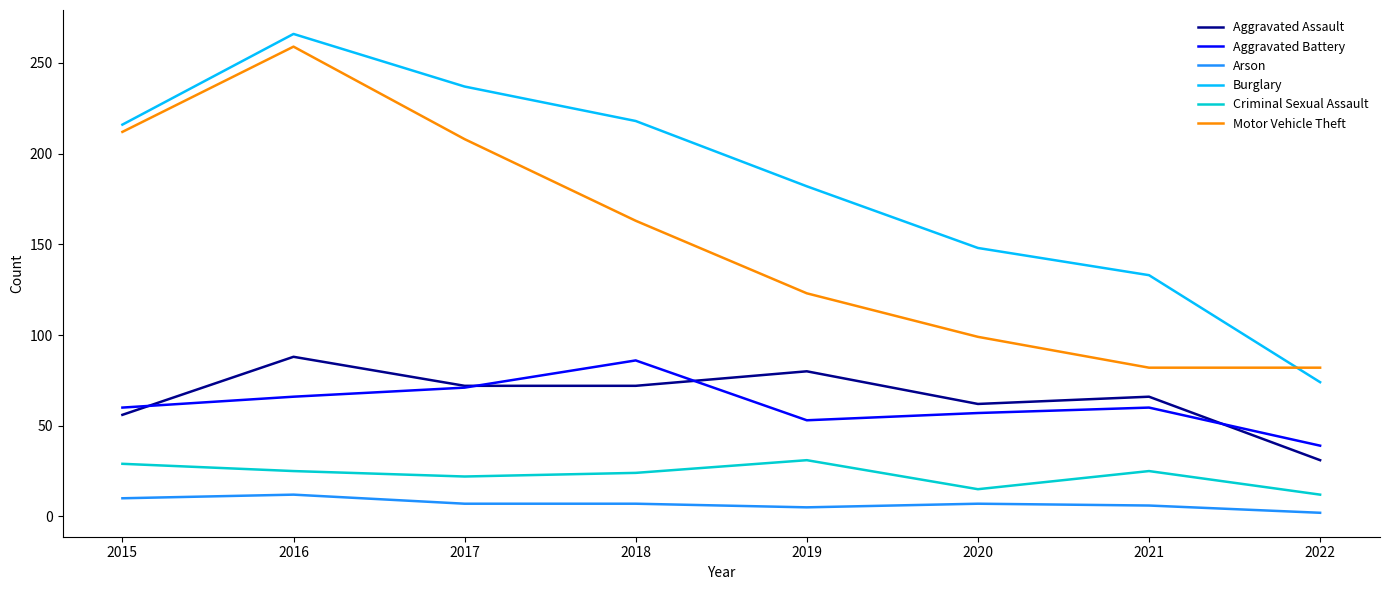

The value of Burglary at 2021 is 133. True or false?

True